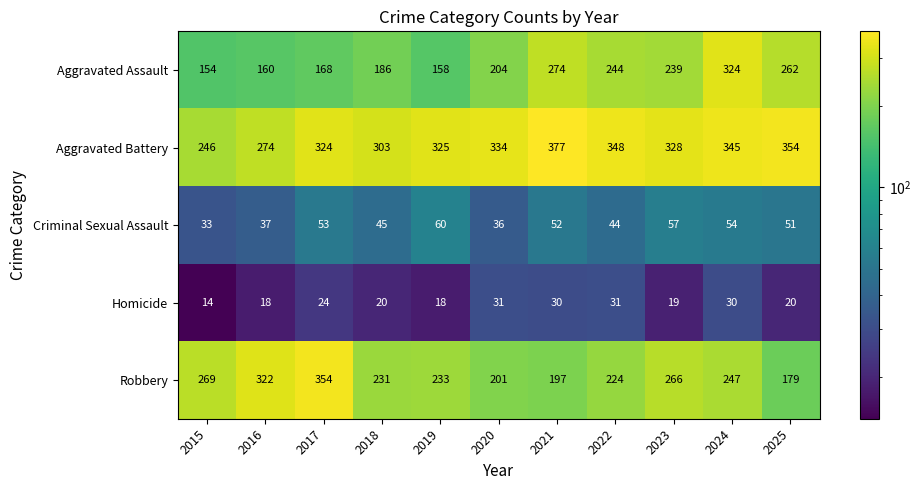

Where does the Robbery series first go above 233?

2015